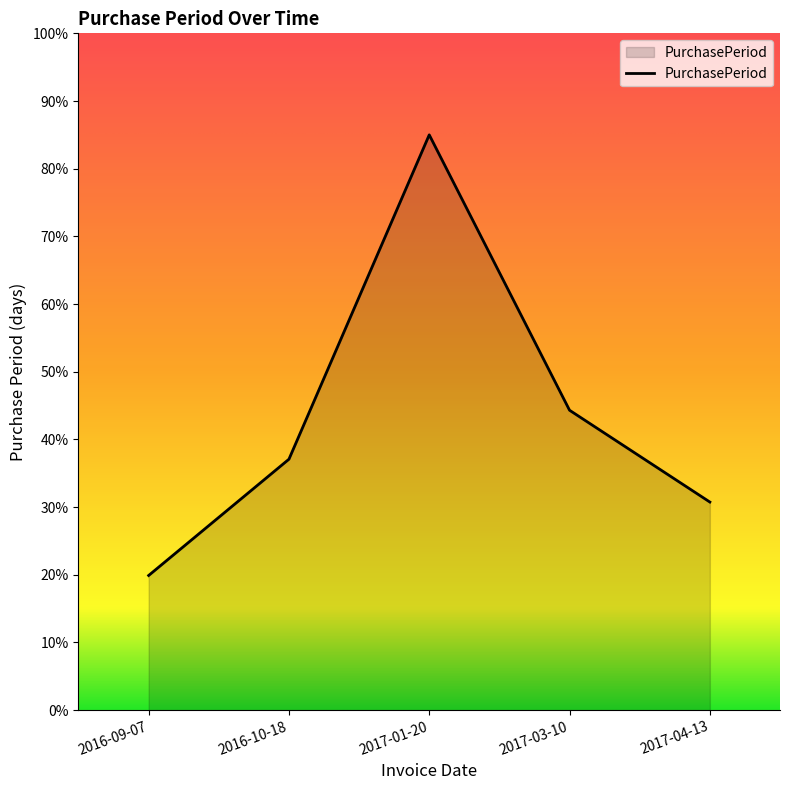

What is the approximate value at 2017-04-13?

30.7